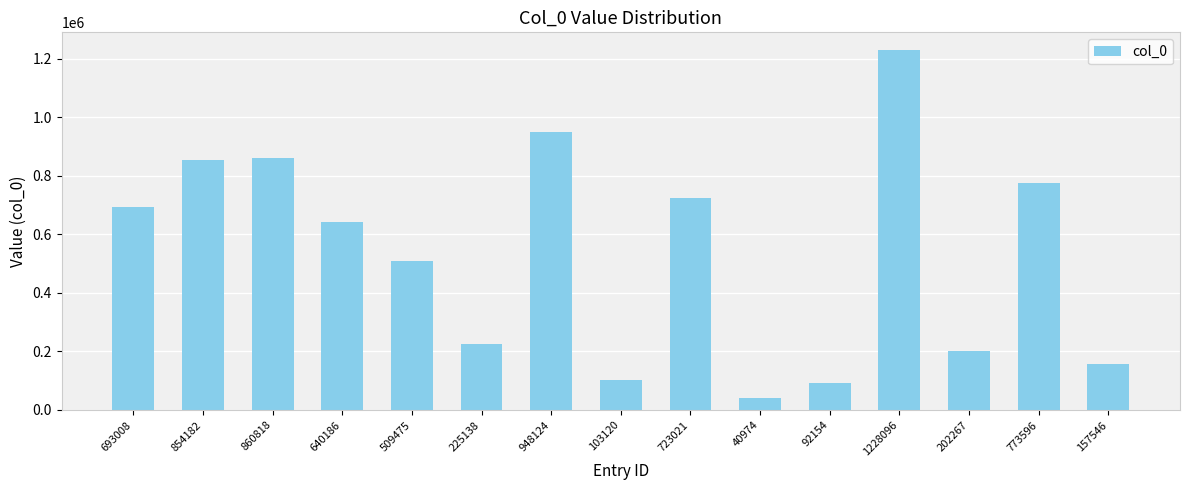

Approximately how many times larger is the value at 157546 compared to 948124?

0.2